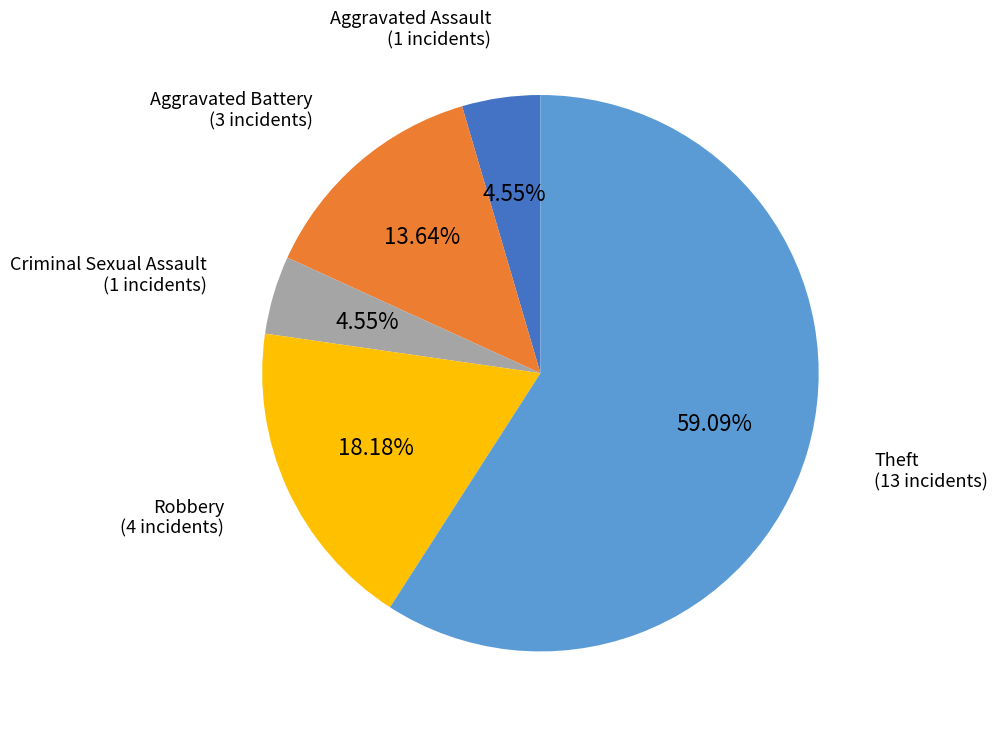

Is there a majority slice in this chart?

Yes